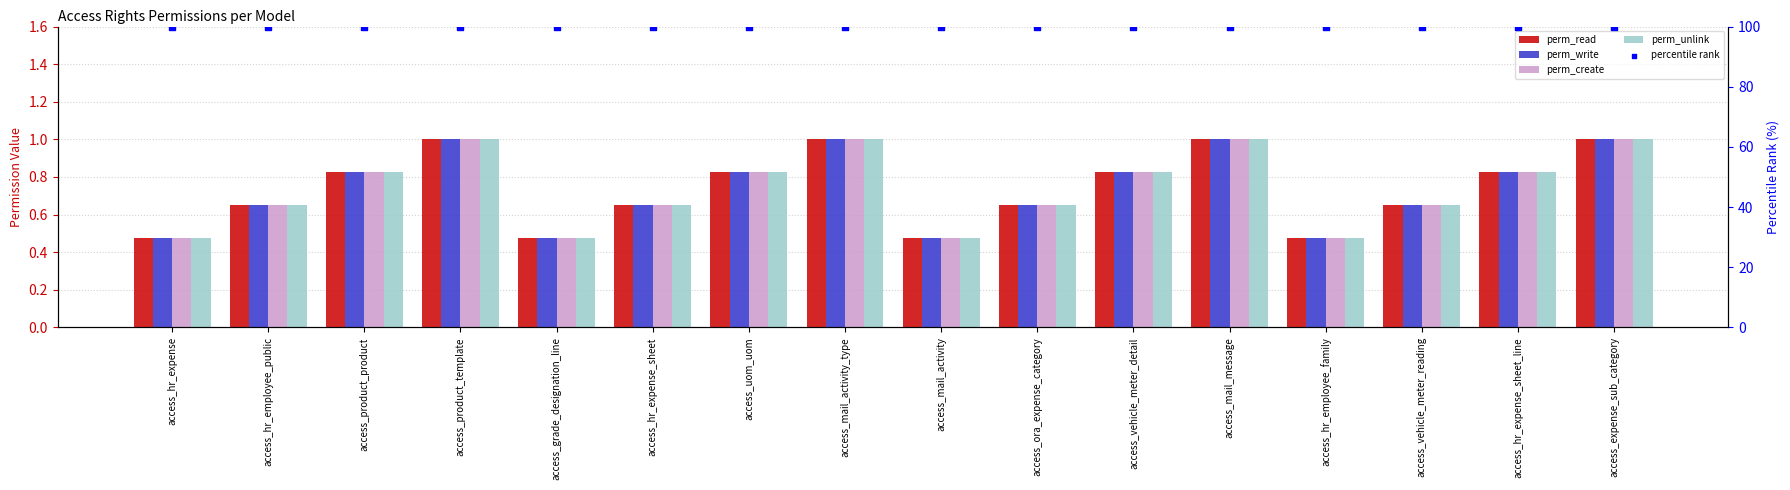

Is the value of percentile rank at access_product_template greater than the value of perm_unlink at access_mail_activity_type?

Yes